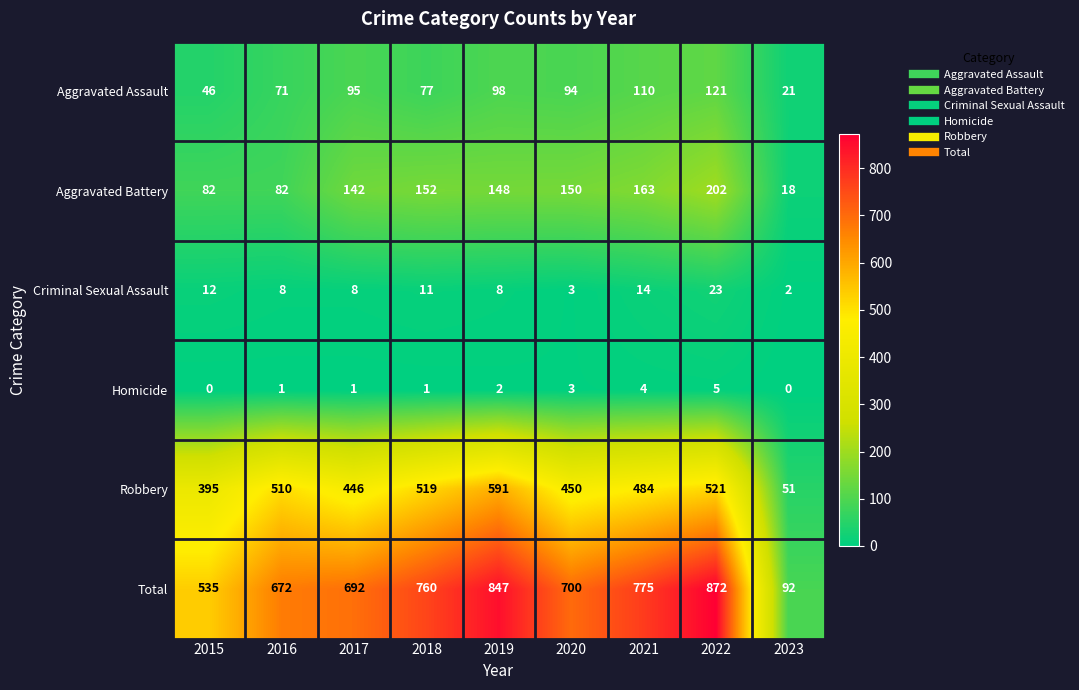

Which series has the largest total across all categories?

Total